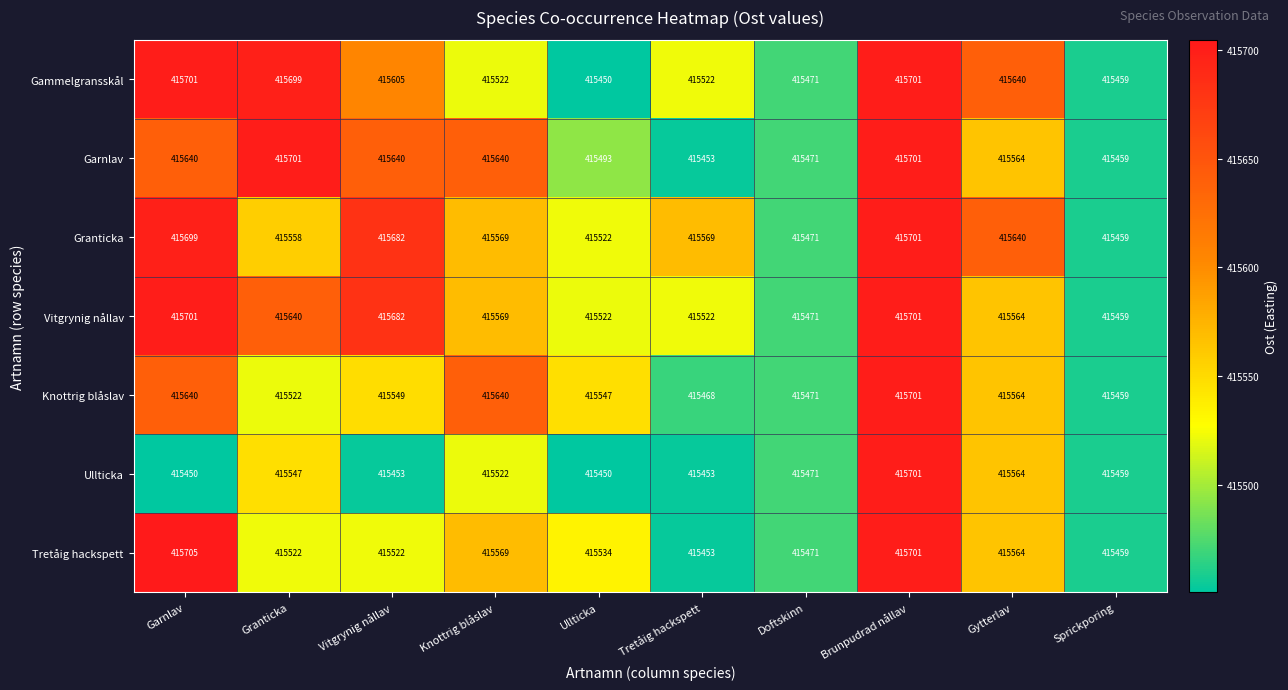

Which series has the largest range (max minus min)?

Tretåig hackspett